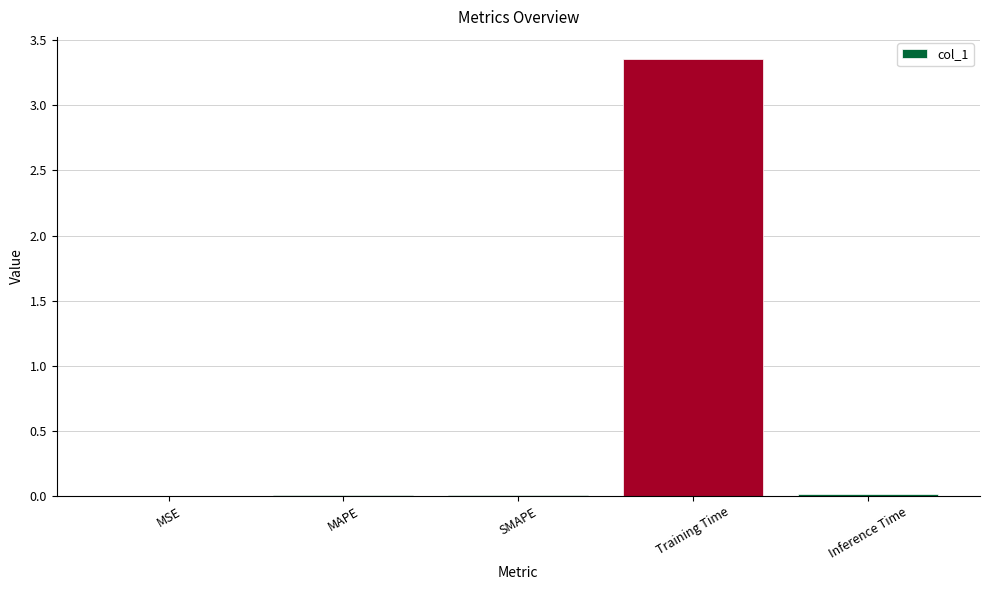

The chart shows a value of 0.0 at MSE. True or false?

True